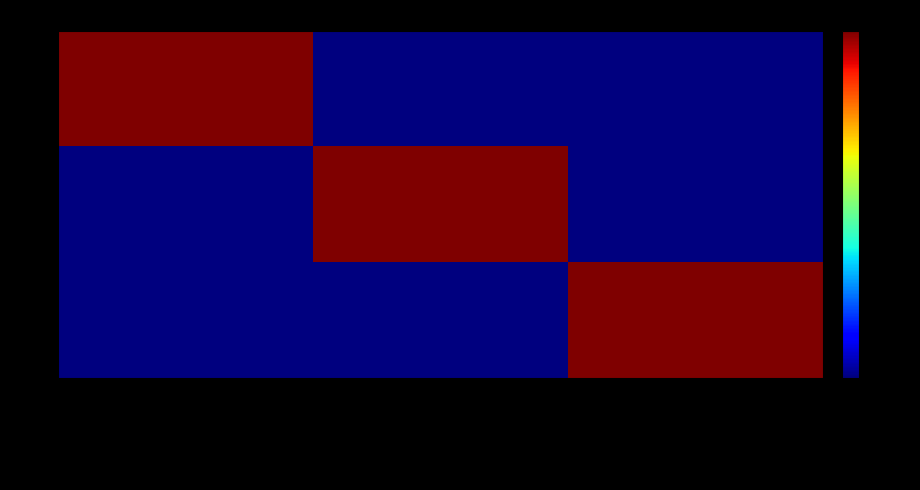

What is the difference between the highest and lowest values at Mobilisable avec ressources humaines?

1